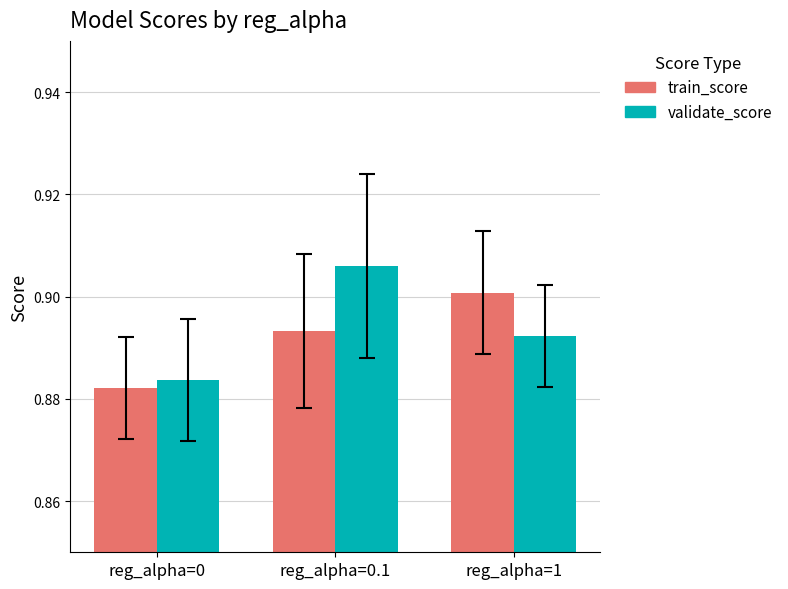

What is the total value across all series at reg_alpha=1?

1.8